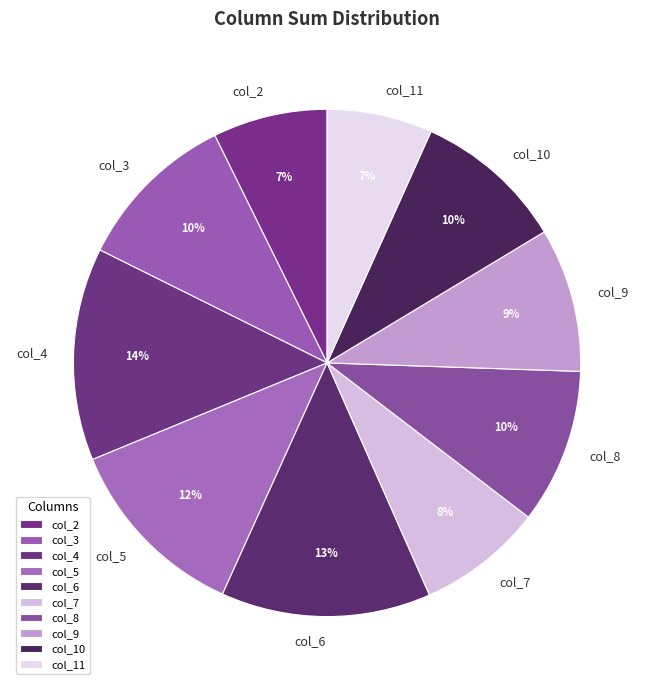

To the nearest percent, what percentage of the pie is col_8?

10%